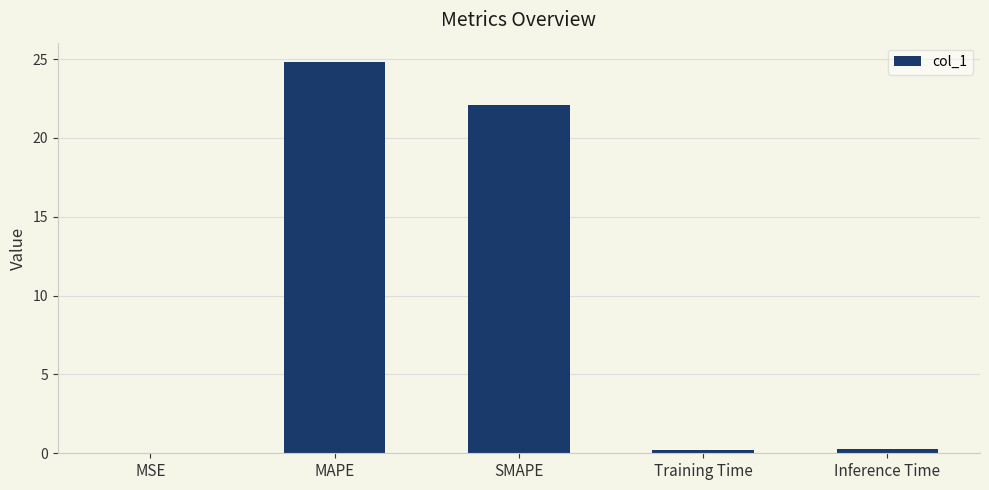

Are the bars grouped side by side (vs. stacked)?

No